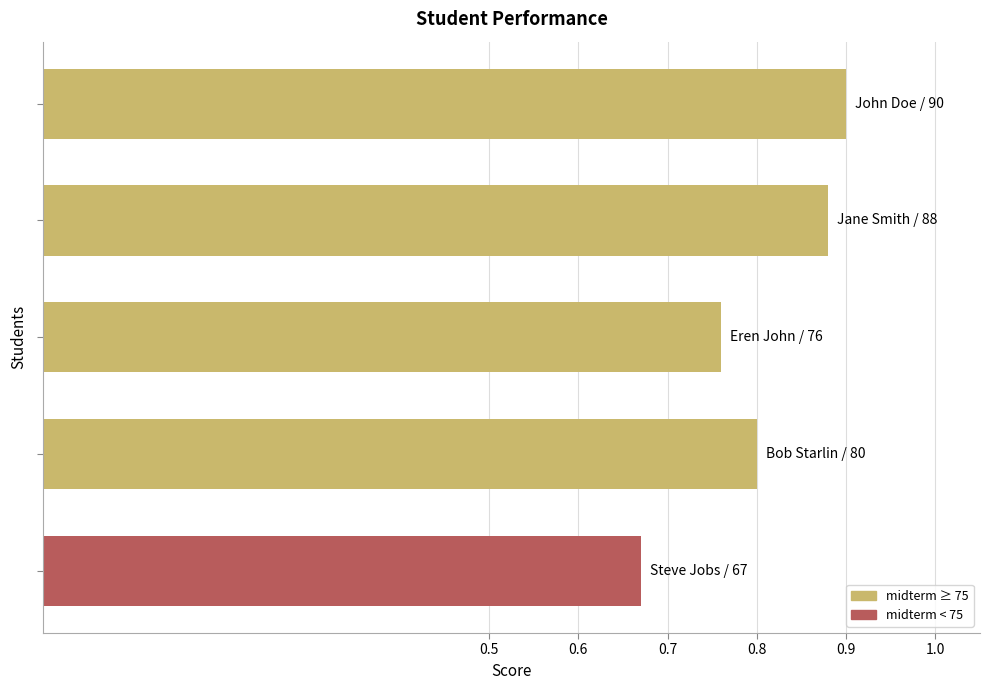

How many values are between 0 and 1?

5